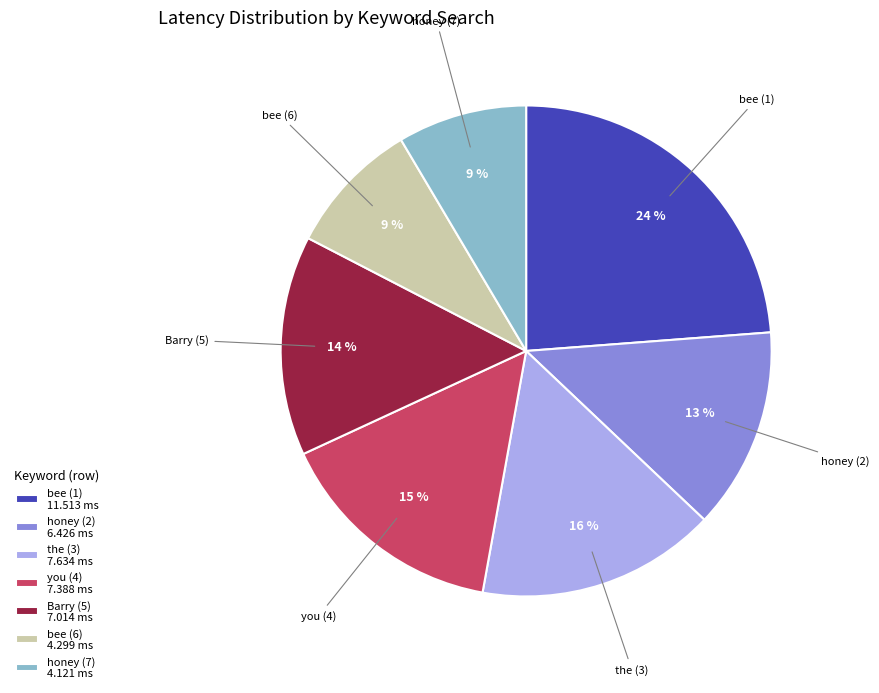

The bee (6) slice represents 9% of the pie. True or false?

True